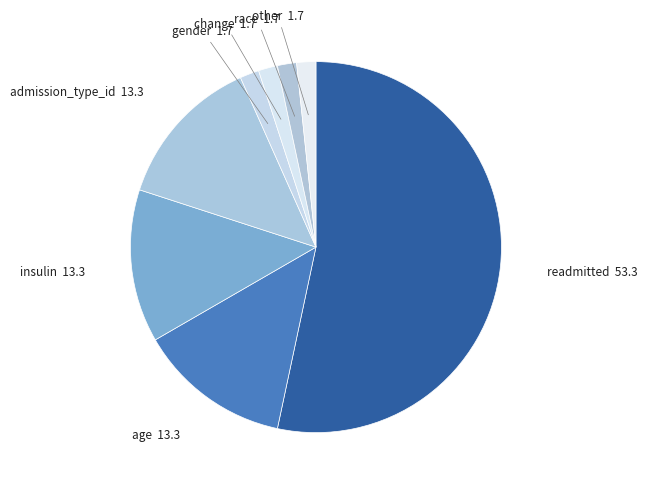

How many segments does this pie chart have?

8